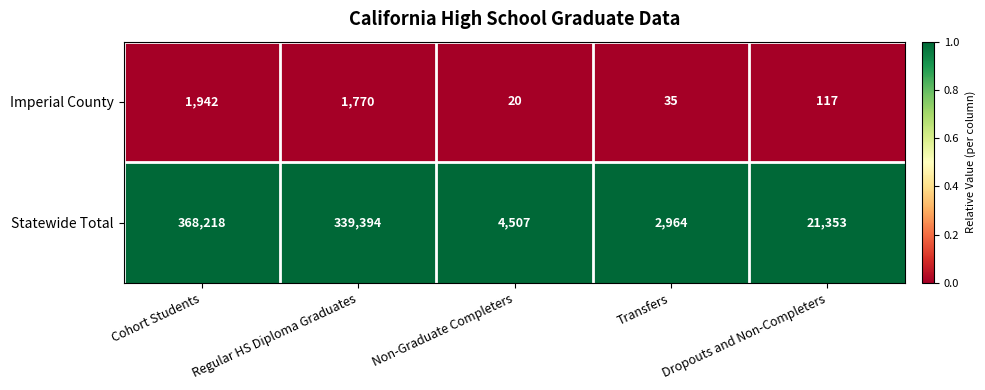

Is the value of Statewide Total at Cohort Students greater than the value of Imperial County at Transfers?

Yes